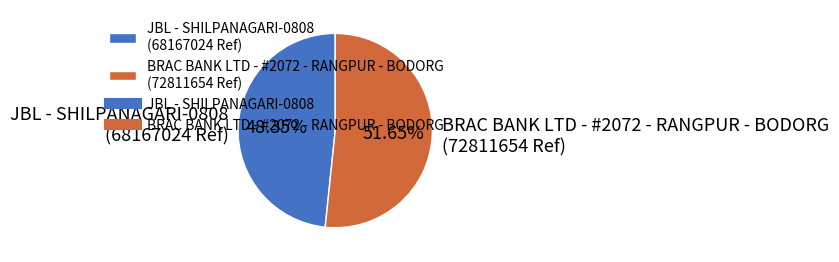

What is the ratio of the value at BRAC BANK LTD - #2072 - RANGPUR - BODORG to the value at JBL - SHILPANAGARI-0808?

1.1